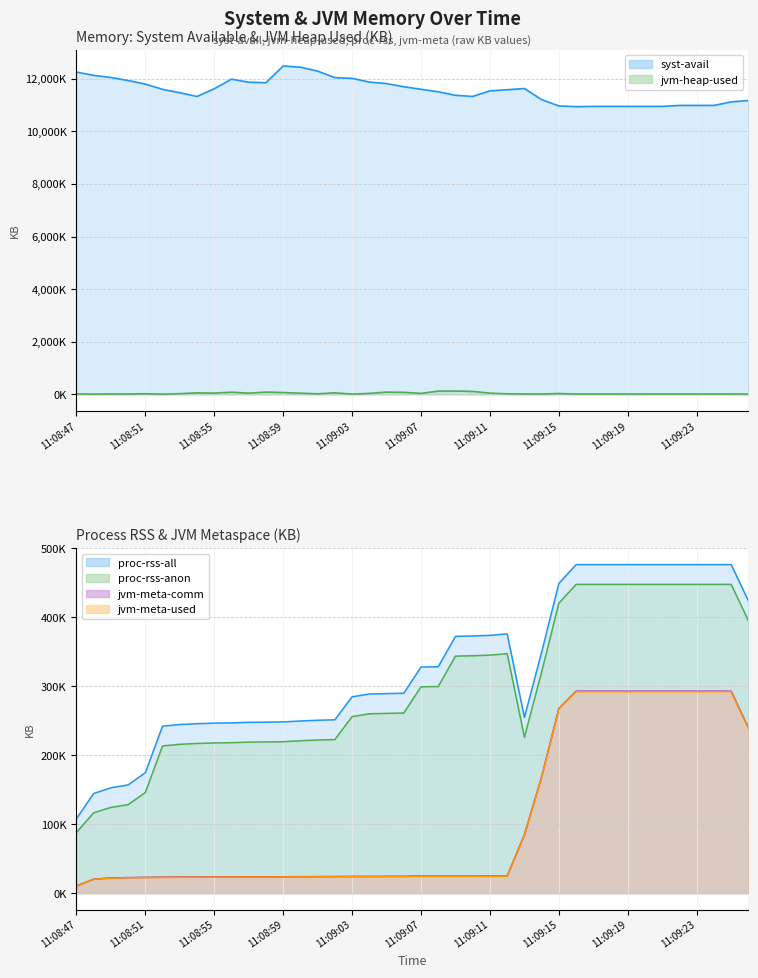

Where is proc-rss-anon nearest to the value 267752?

11:09:06